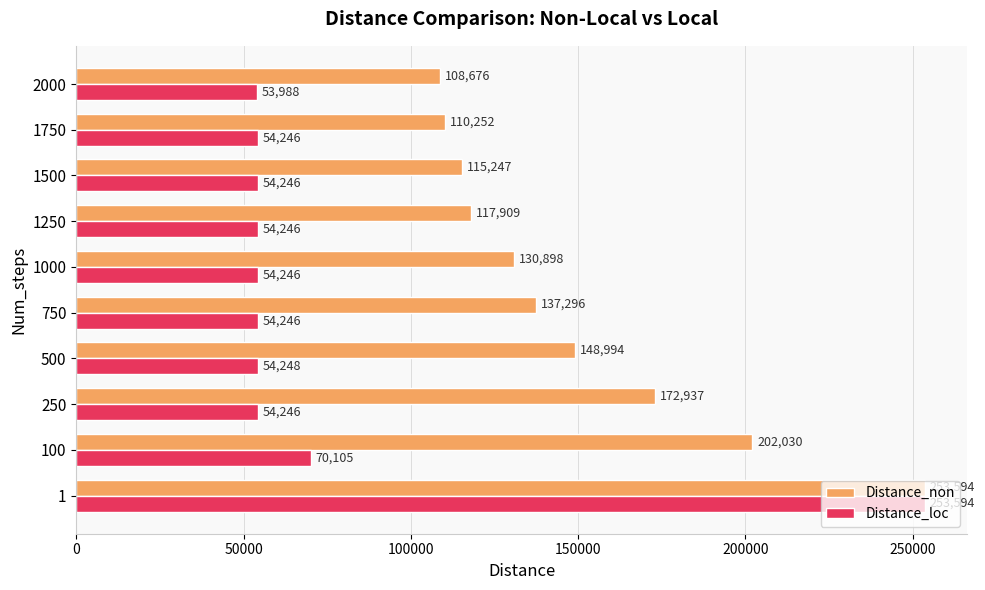

What is the difference between the highest and lowest values at 250?

118691